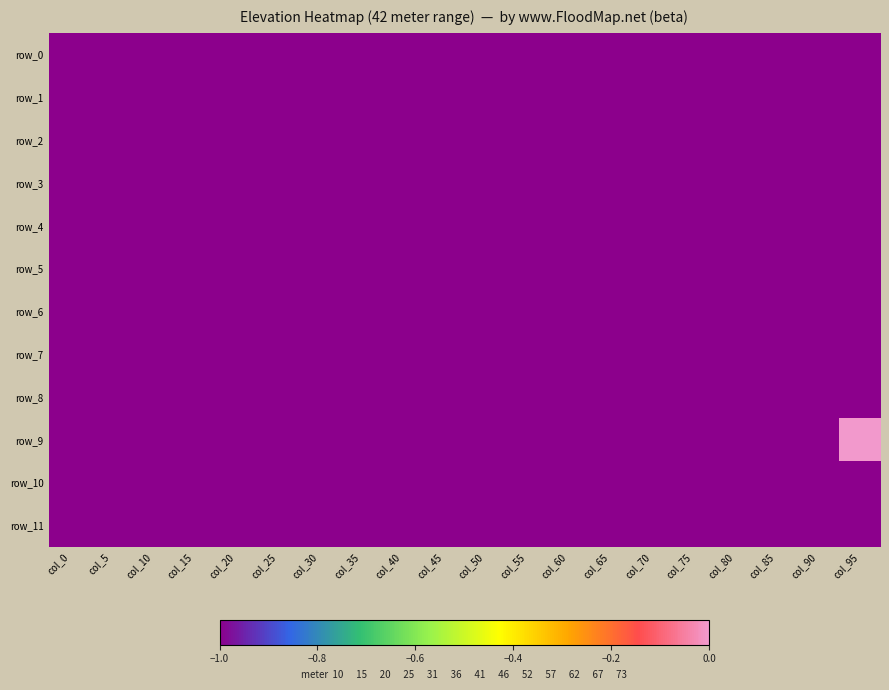

Reading left to right, transcribe all the data shown in this chart.

row_0: -1	-1	-1	-1	-1	-1	-1	-1	-1	-1	-1	-1	-1	-1	-1	-1	-1	-1	-1	-1
row_1: -1	-1	-1	-1	-1	-1	-1	-1	-1	-1	-1	-1	-1	-1	-1	-1	-1	-1	-1	-1
row_2: -1	-1	-1	-1	-1	-1	-1	-1	-1	-1	-1	-1	-1	-1	-1	-1	-1	-1	-1	-1
row_3: -1	-1	-1	-1	-1	-1	-1	-1	-1	-1	-1	-1	-1	-1	-1	-1	-1	-1	-1	-1
row_4: -1	-1	-1	-1	-1	-1	-1	-1	-1	-1	-1	-1	-1	-1	-1	-1	-1	-1	-1	-1
row_5: -1	-1	-1	-1	-1	-1	-1	-1	-1	-1	-1	-1	-1	-1	-1	-1	-1	-1	-1	-1
row_6: -1	-1	-1	-1	-1	-1	-1	-1	-1	-1	-1	-1	-1	-1	-1	-1	-1	-1	-1	-1
row_7: -1	-1	-1	-1	-1	-1	-1	-1	-1	-1	-1	-1	-1	-1	-1	-1	-1	-1	-1	-1
row_8: -1	-1	-1	-1	-1	-1	-1	-1	-1	-1	-1	-1	-1	-1	-1	-1	-1	-1	-1	-1
row_9: -1	-1	-1	-1	-1	-1	-1	-1	-1	-1	-1	-1	-1	-1	-1	-1	-1	-1	-1	0
row_10: -1	-1	-1	-1	-1	-1	-1	-1	-1	-1	-1	-1	-1	-1	-1	-1	-1	-1	-1	-1
row_11: -1	-1	-1	-1	-1	-1	-1	-1	-1	-1	-1	-1	-1	-1	-1	-1	-1	-1	-1	-1